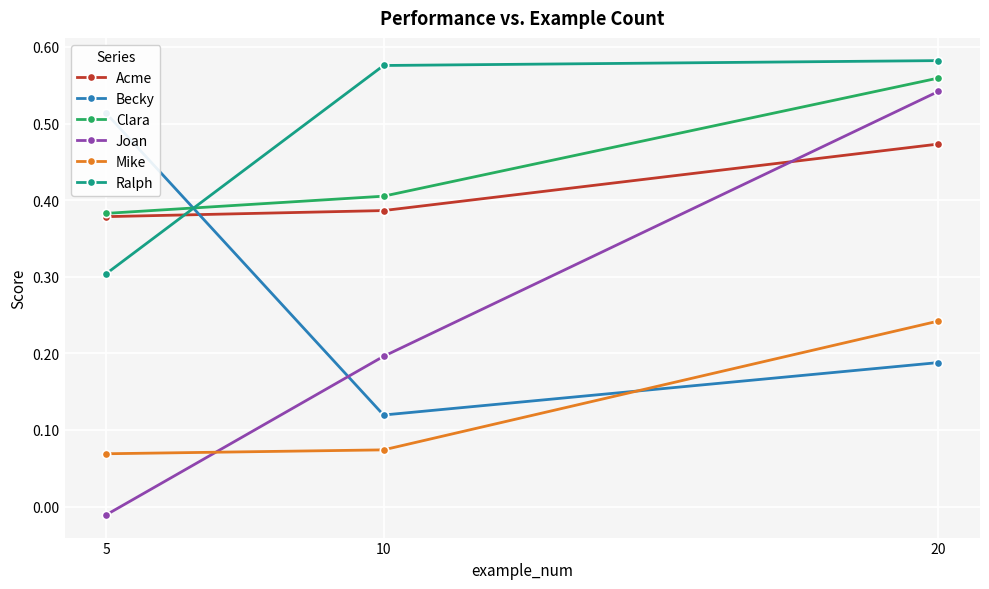

At how many categories does at least one series exceed 0?

3